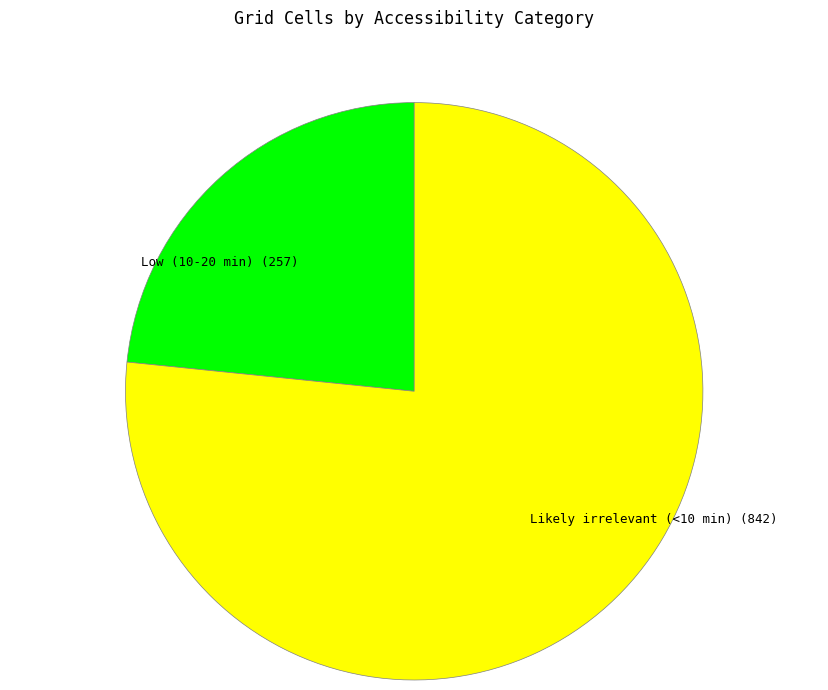

Is there a majority slice in this chart?

Yes